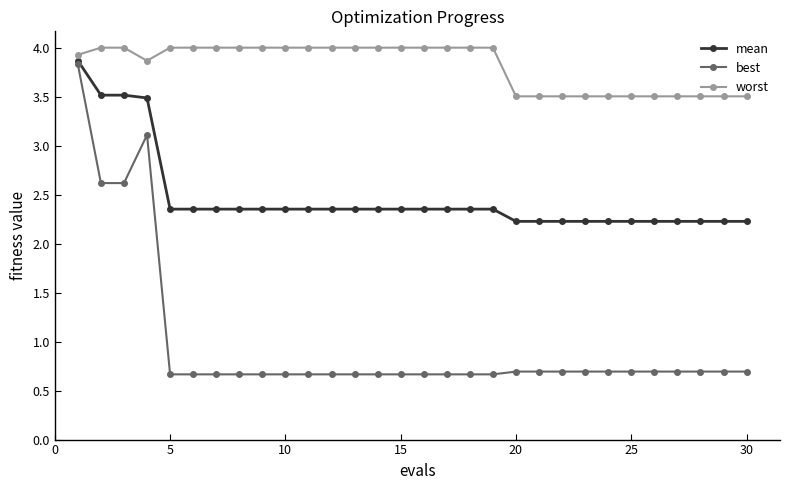

What is the minimum value shown in the chart?

0.7